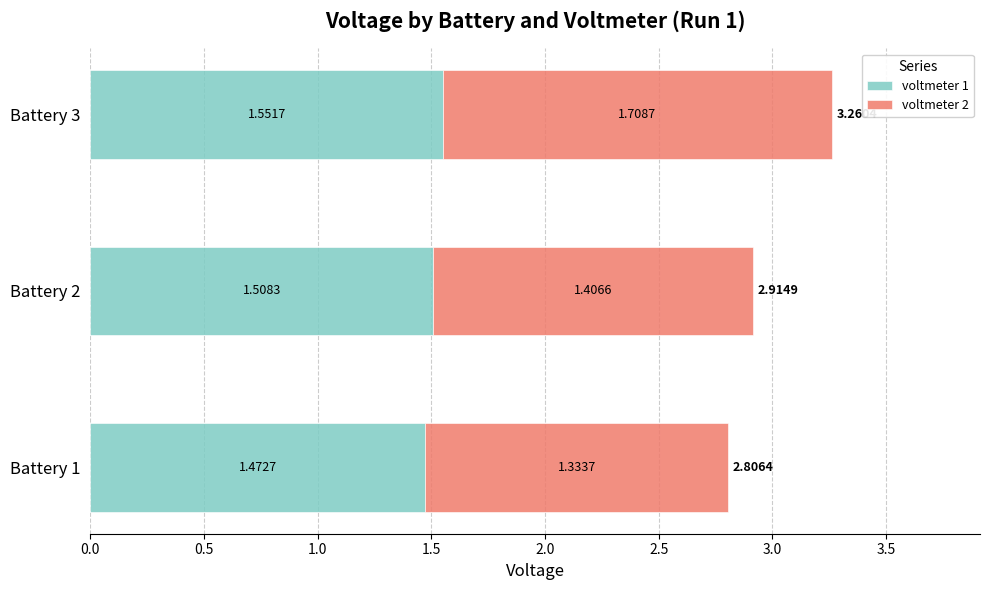

What is the sum of all voltmeter 1 values?

4.5